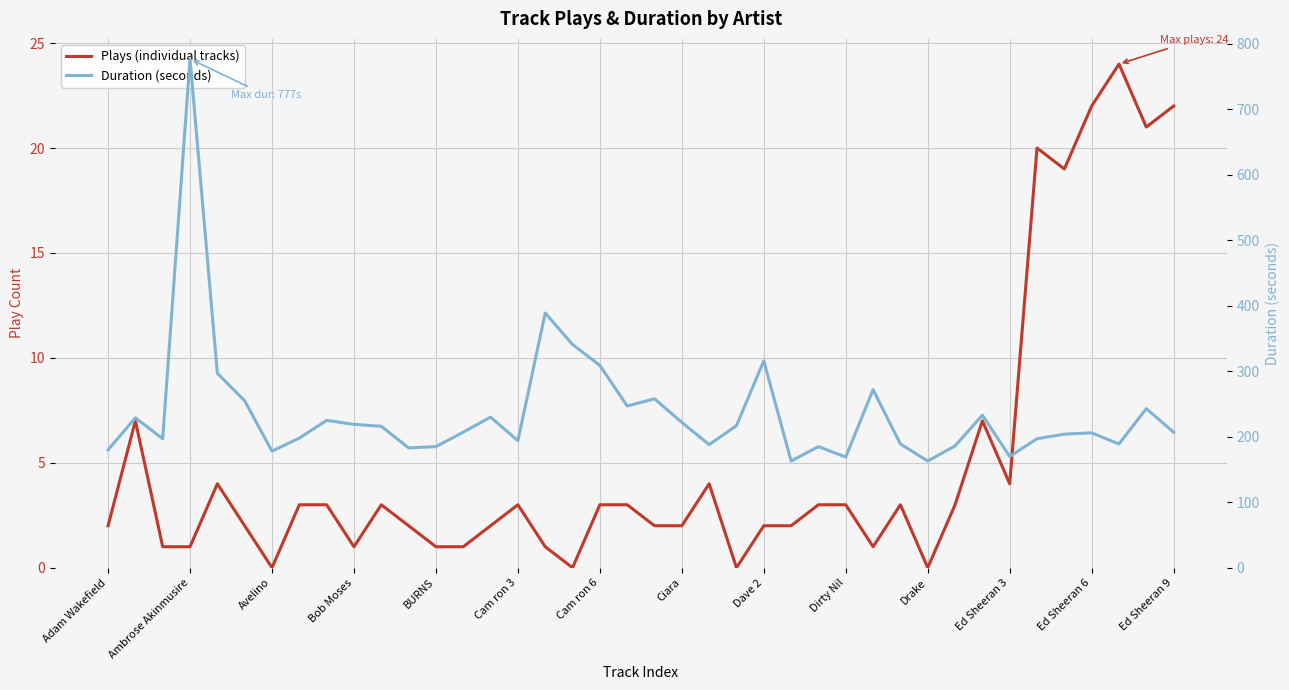

Between Drake and 32, which is larger?

32